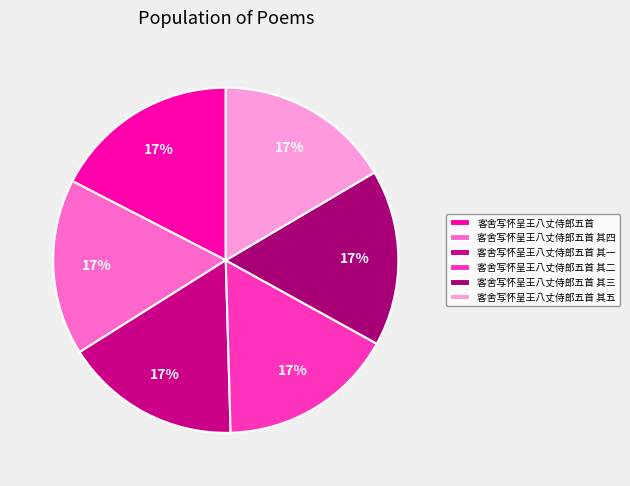

To the nearest percent, what is the combined percentage of 客舍写怀呈王八丈侍郎五首 其五 and 客舍写怀呈王八丈侍郎五首 其三?

33%